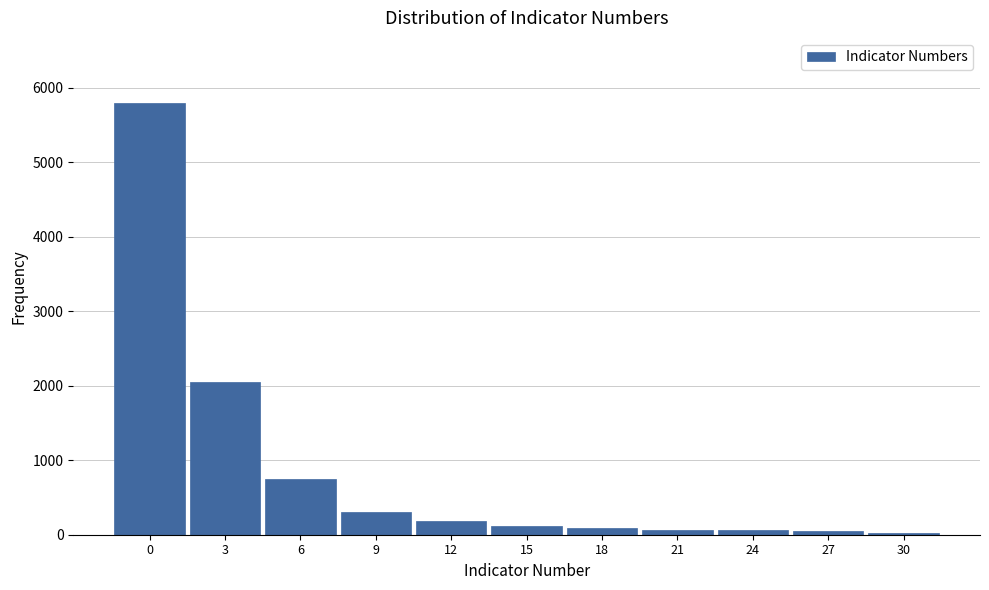

What is the maximum value shown in the chart?

5800